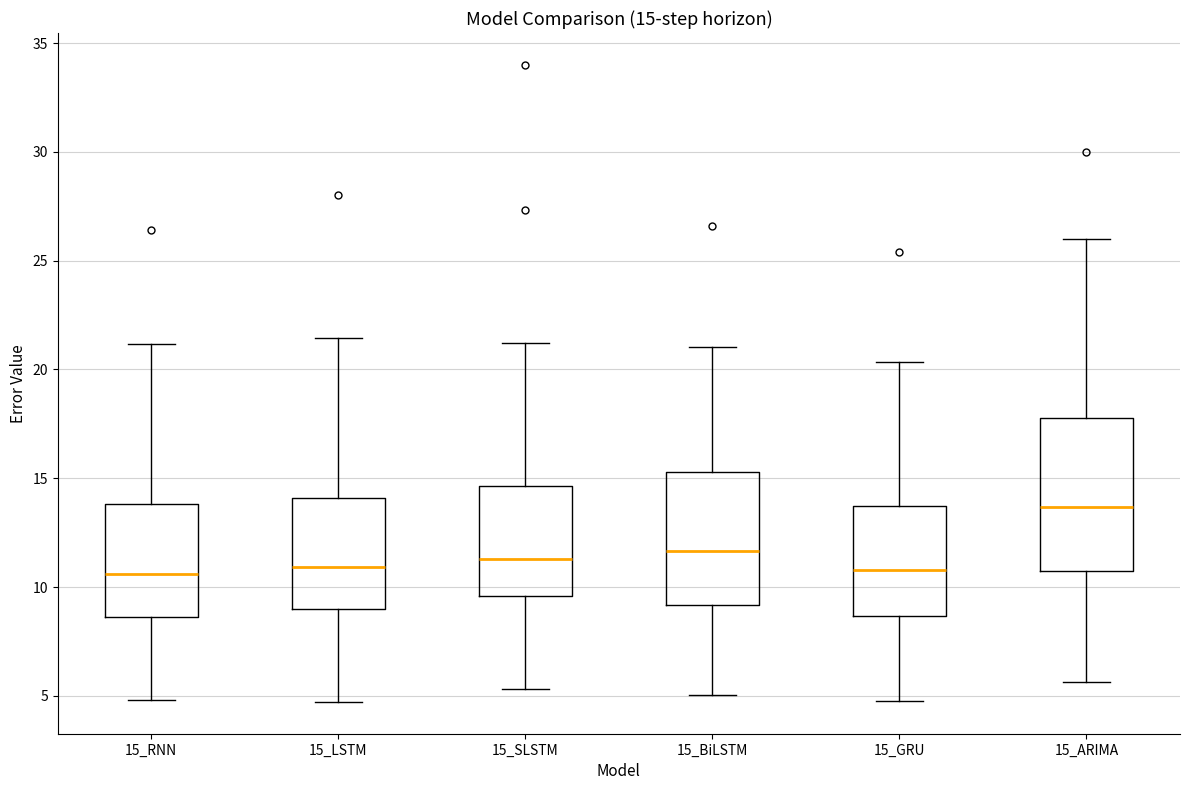

Which box is the tallest, from its lower edge to its upper edge?

15_ARIMA